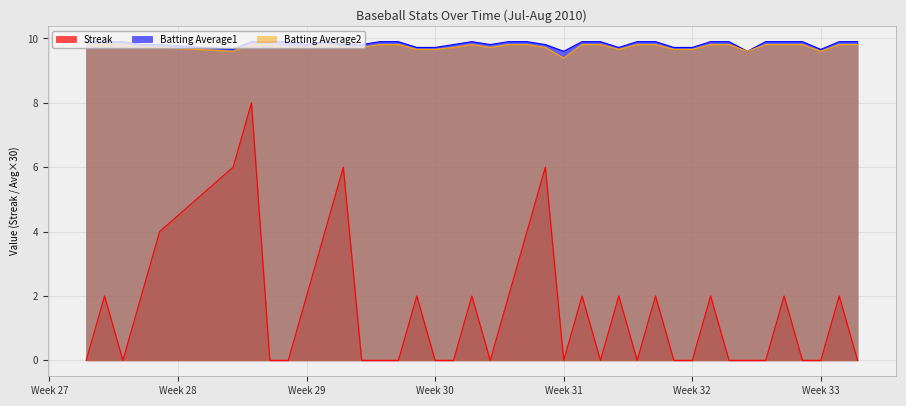

What is the label of the 20th point from the right?

2010-07-30